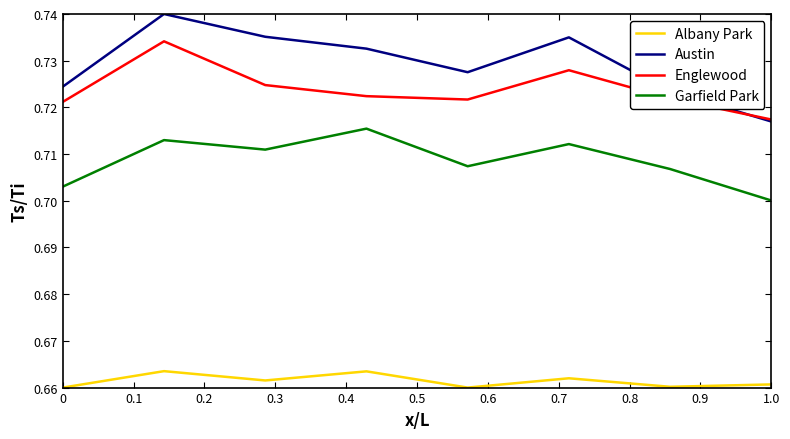

True or false: Albany Park and Garfield Park intersect in this chart.

False